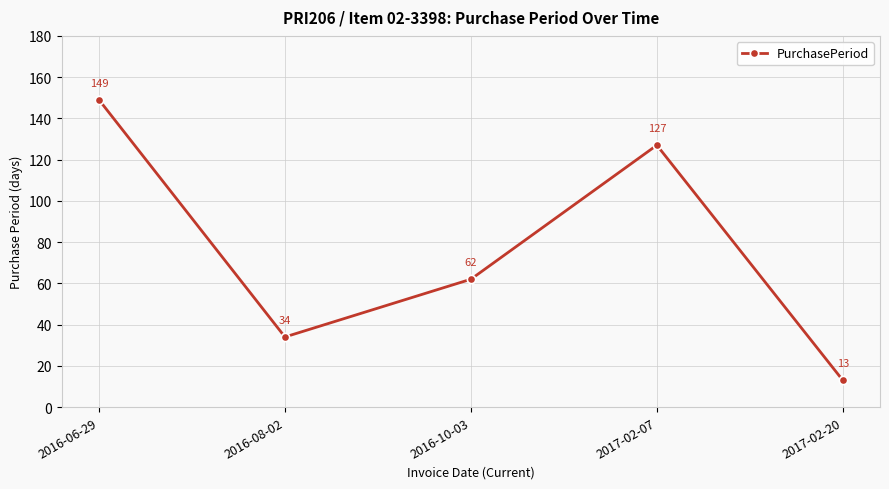

At which category does the chart reach its minimum across all series?

2017-02-20